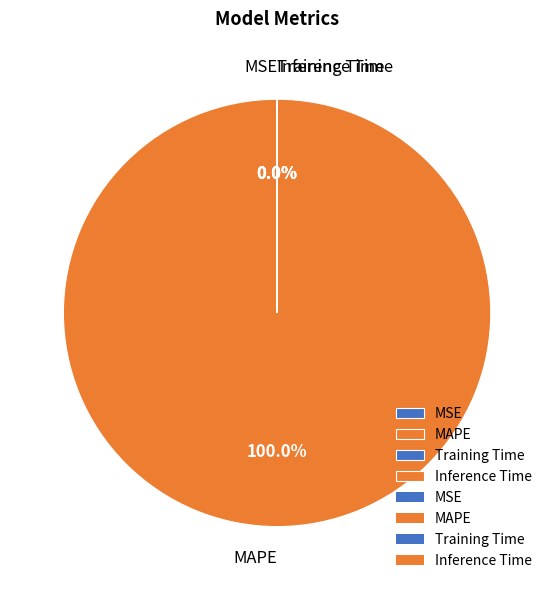

Which slice is the largest?

MAPE